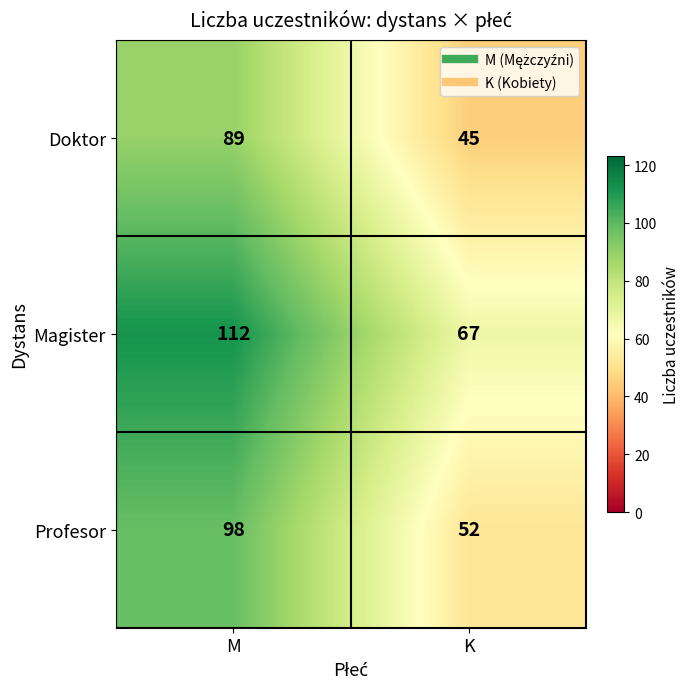

Reading right to left, transcribe all the data shown in this chart.

Doktor: 45	89
Magister: 67	112
Profesor: 52	98